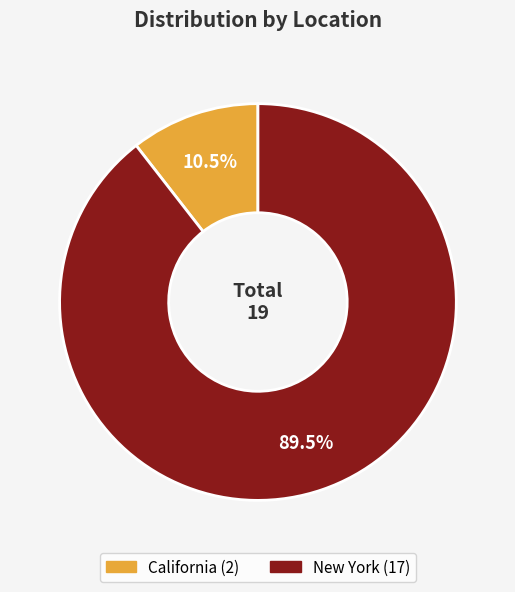

To the nearest percent, what is the difference between the largest and smallest slice percentages?

79%